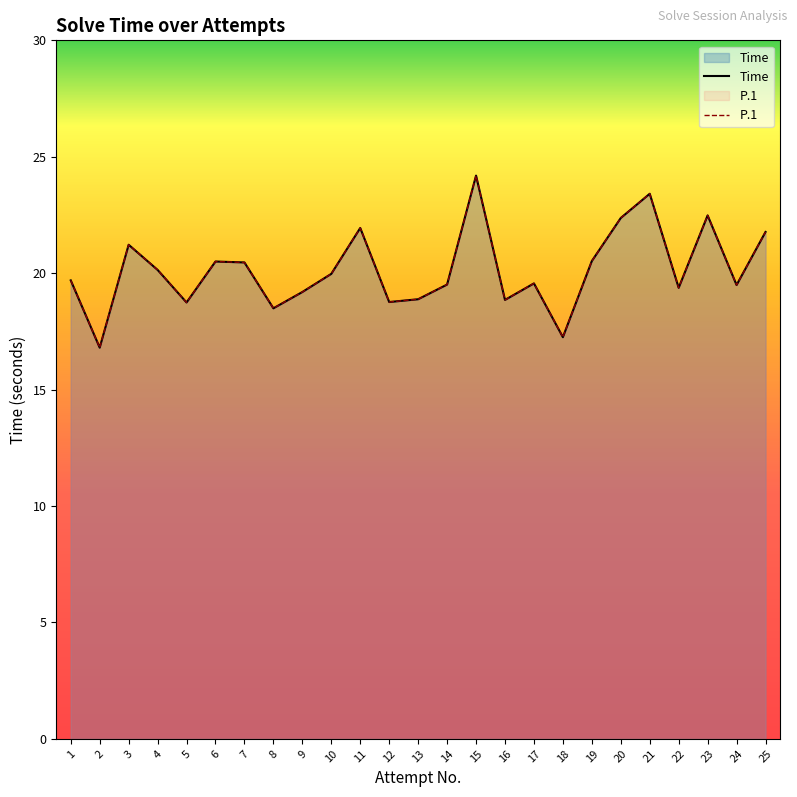

True or false: Time and P.1 cross at least once.

False